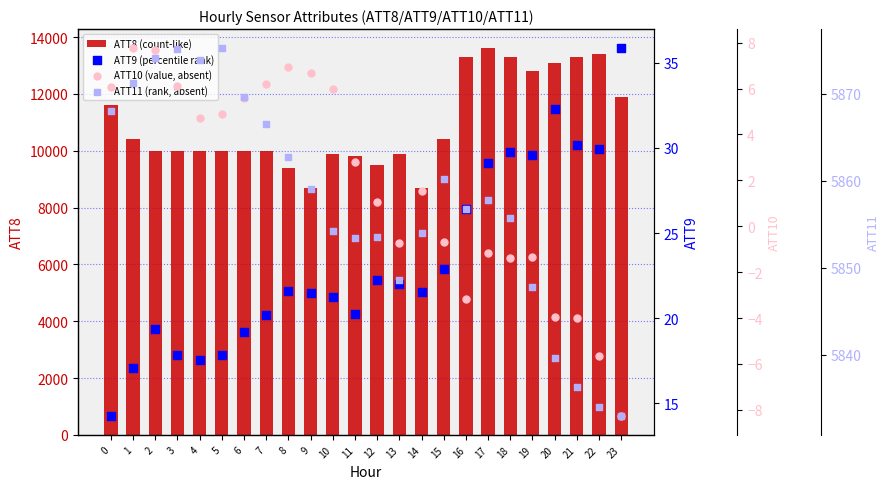

Is the value of ATT8 (count-like) at 1 greater than the value of ATT10 (value, absent) at 20?

Yes